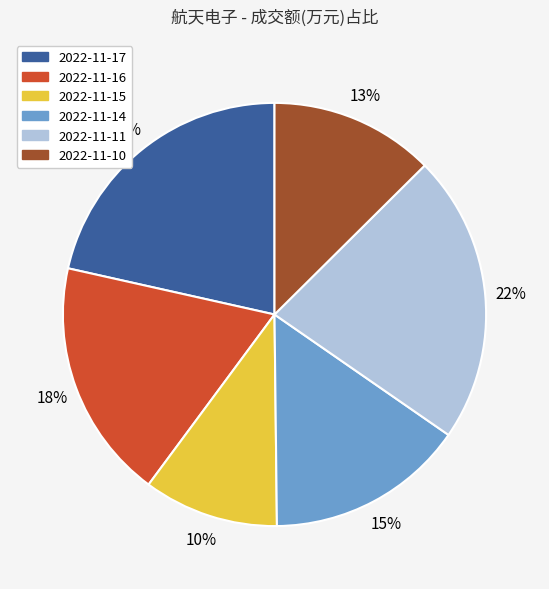

What percentage is the 2022-11-17 slice, to the nearest percent?

21%